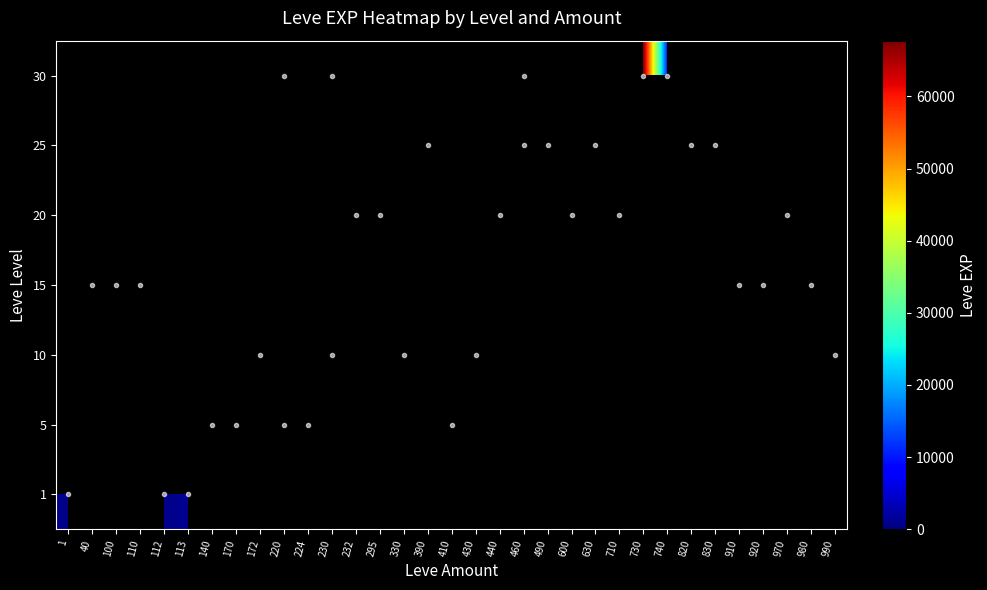

At how many categories does at least one series exceed 24143?

8